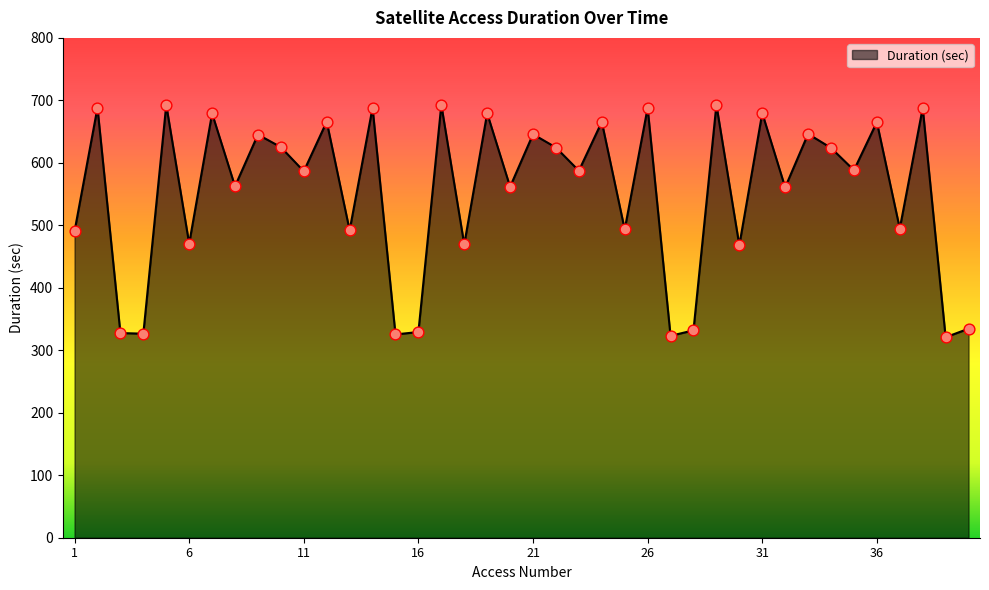

What is the minimum value shown in the chart?

320.9